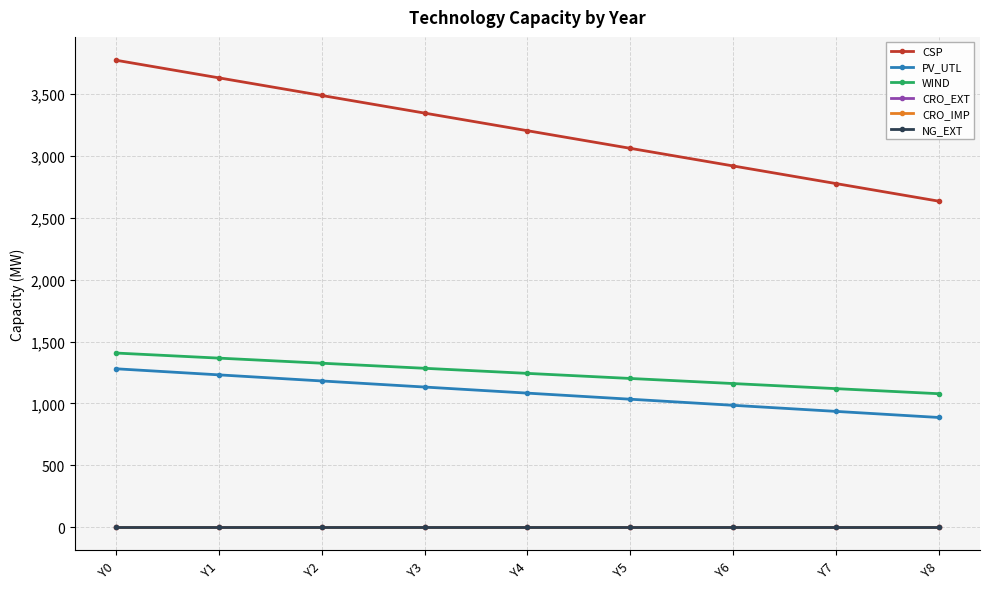

What is the difference between the highest and lowest values at Y1?

3630.8